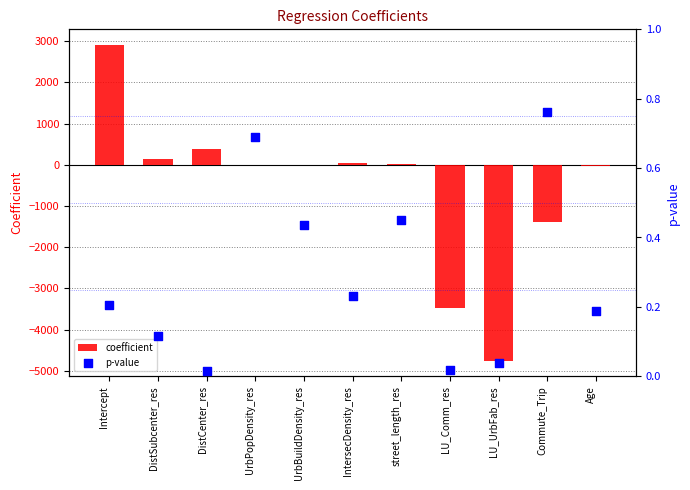

Which series has the widest spread of Y values?

coefficient